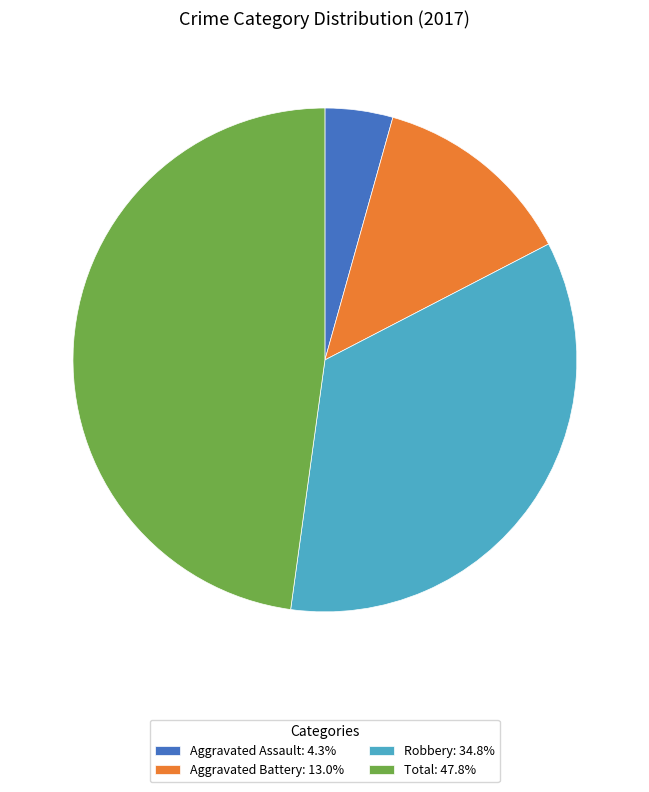

Is there any slice that represents more than half of the pie?

No